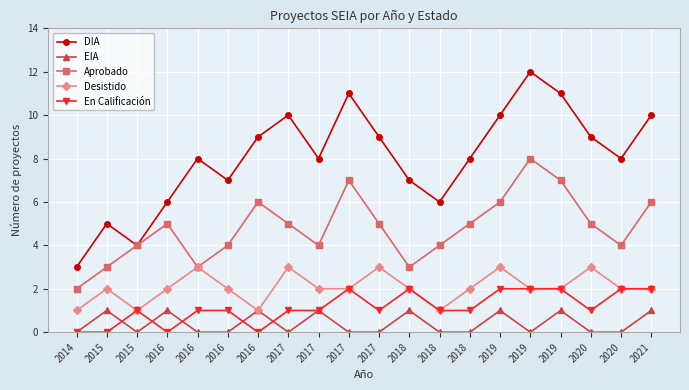

Reading right to left, what are all the values shown in this chart?

DIA: 10	8	9	11	12	10	8	6	7	9	11	8	10	9	7	8	6	4	5	3
EIA: 1	0	0	1	0	1	0	0	1	0	0	1	0	1	0	0	1	0	1	0
Aprobado: 6	4	5	7	8	6	5	4	3	5	7	4	5	6	4	3	5	4	3	2
Desistido: 2	2	3	2	2	3	2	1	2	3	2	2	3	1	2	3	2	1	2	1
En Calificación: 2	2	1	2	2	2	1	1	2	1	2	1	1	0	1	1	0	1	0	0